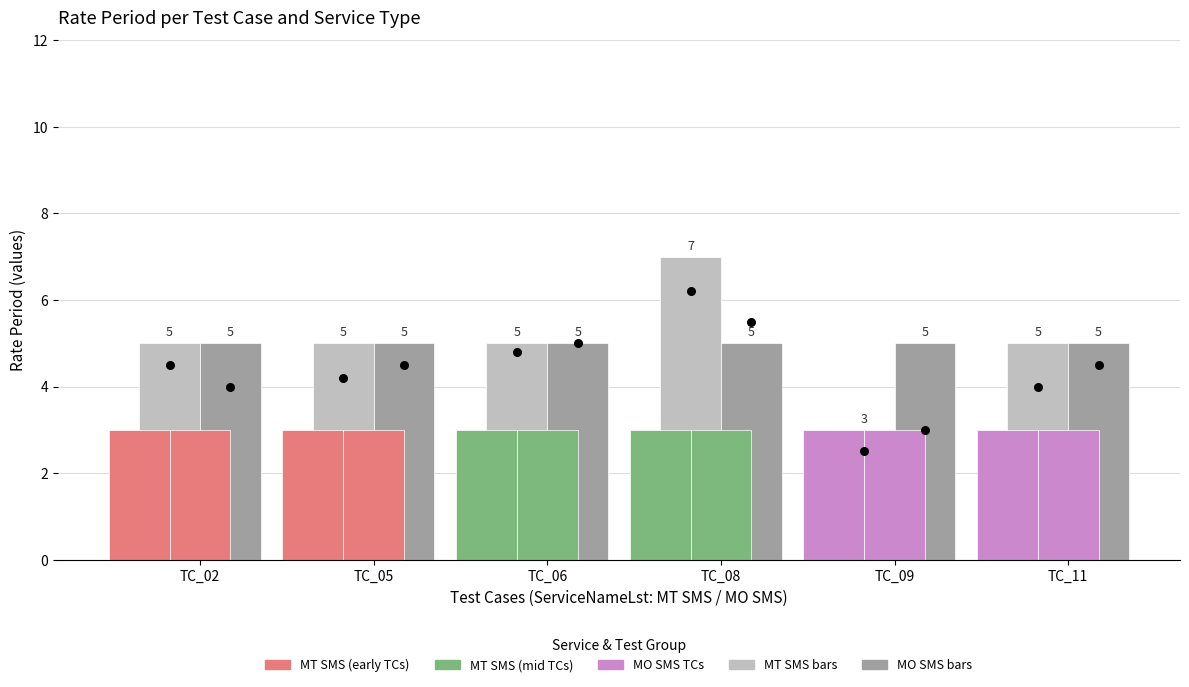

At which category is the sum across all series the highest?

TC_08